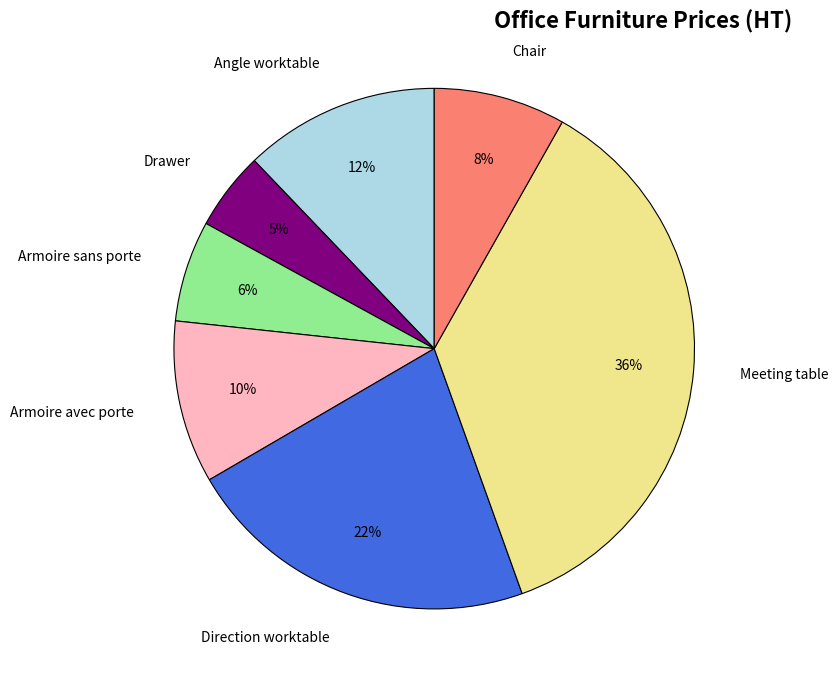

Which slice is the smallest?

Drawer